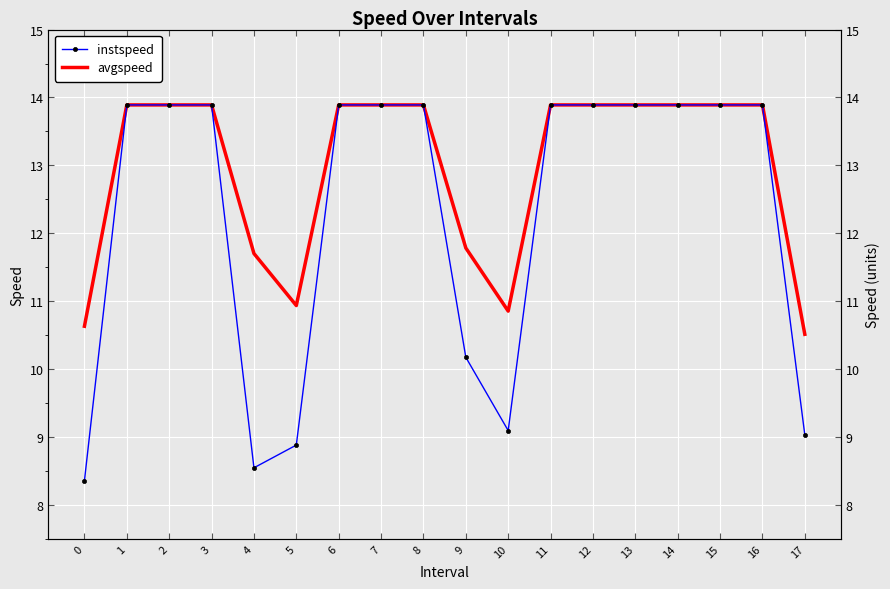

What is the sum of the instspeed values at 13 and 15?

27.8